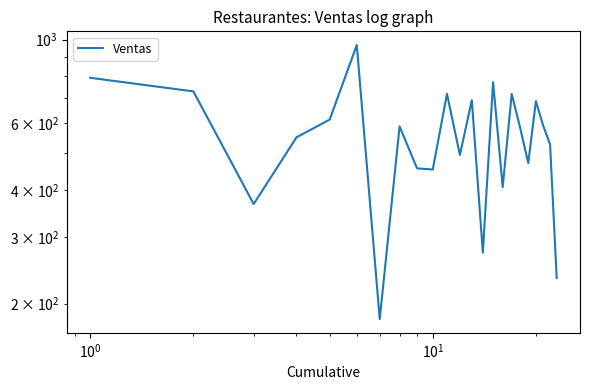

Reading left to right, list all the values displayed in this chart.

792	729	367	551	614	967	182	589	456	453	718	495	691	273	771	407	718	583	471	687	592	528	234